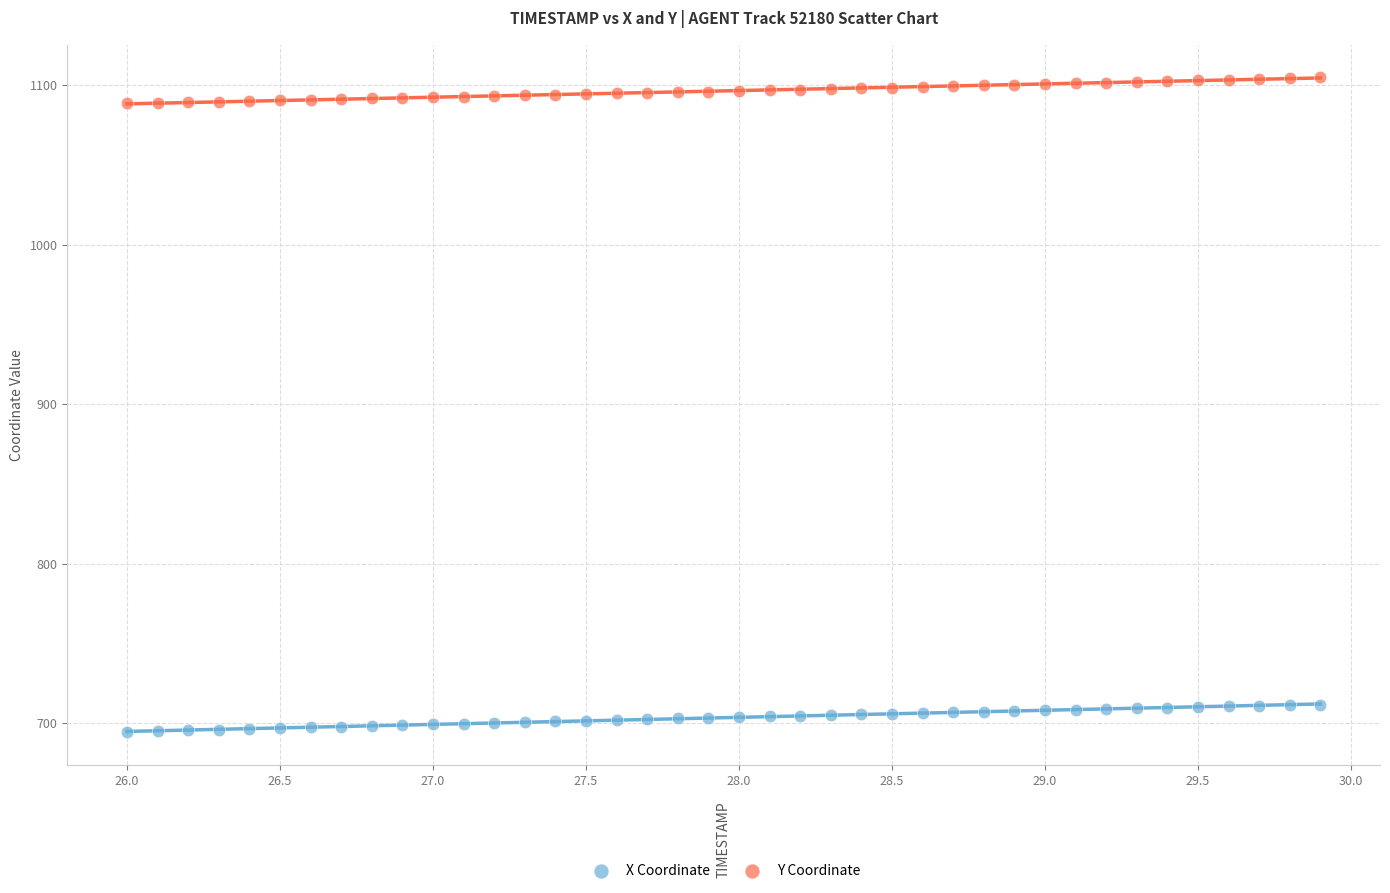

What are all the series names shown in the legend?

X Coordinate, Y Coordinate